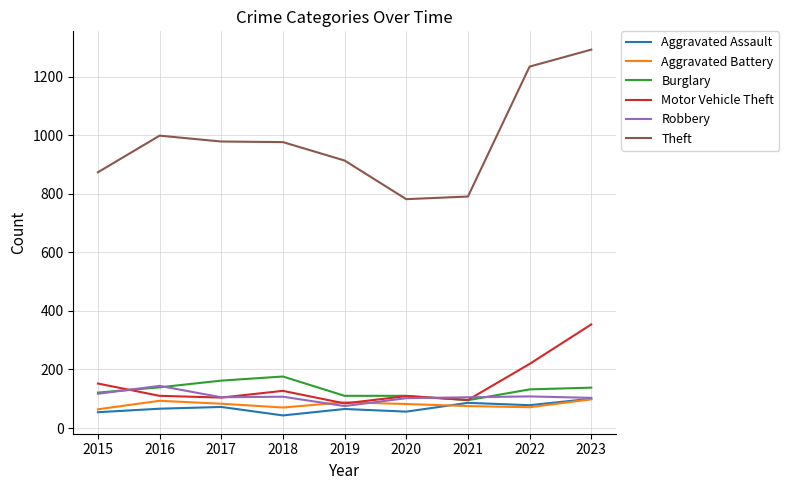

The Aggravated Assault series shows 100 at 2023. True or false?

True